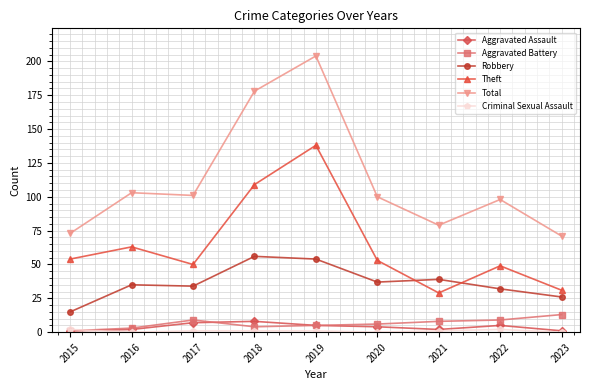

What is the value of the Robbery point at the 9th from the left?

26